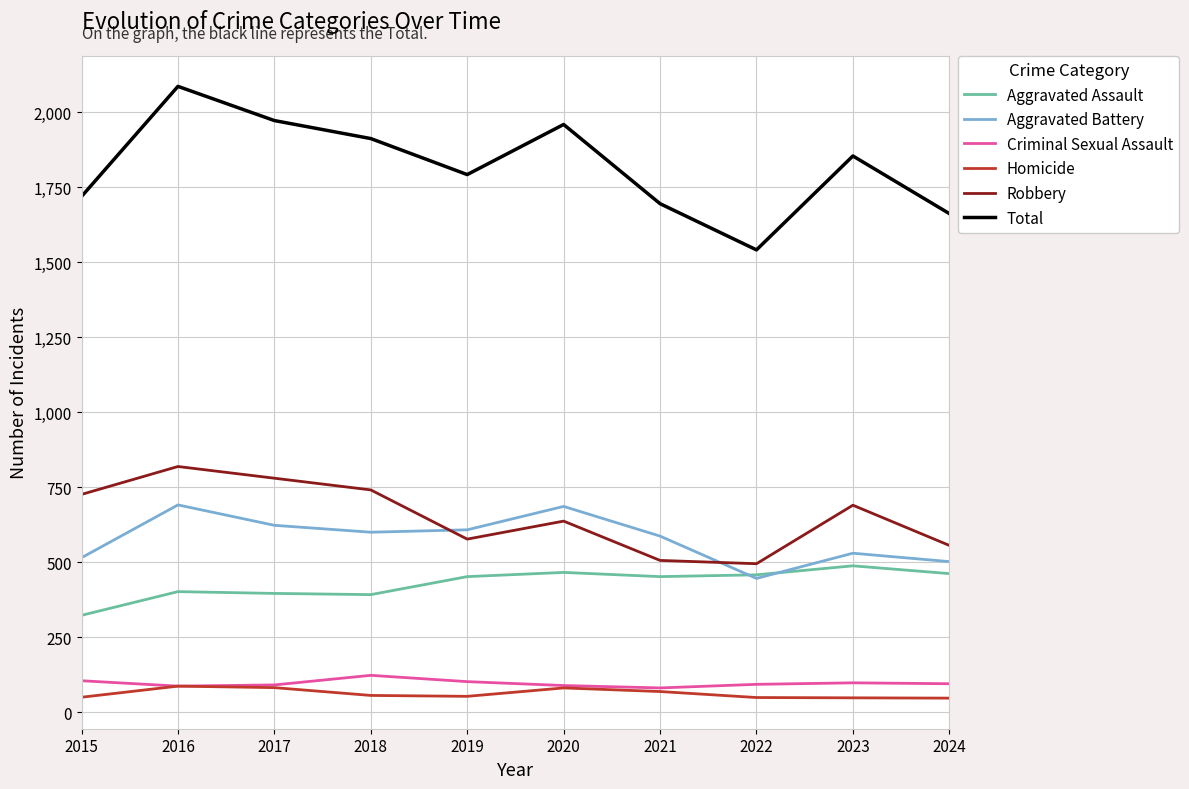

What is the difference between the second highest and second lowest values in the Robbery series?

274